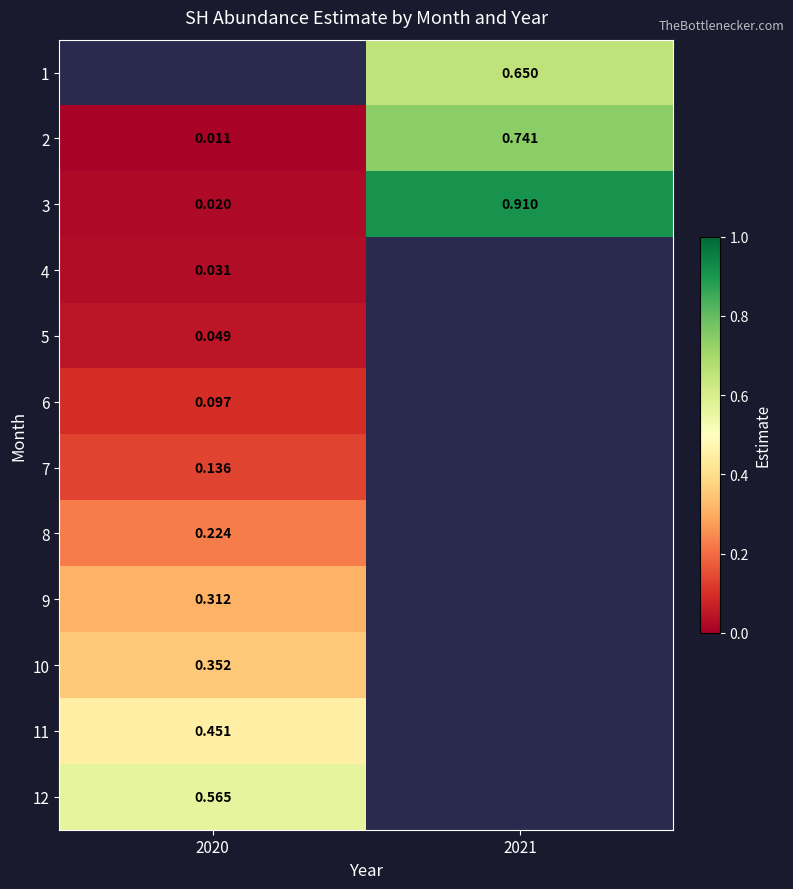

Rank the categories by 8 value from lowest to highest.

2020, 2021